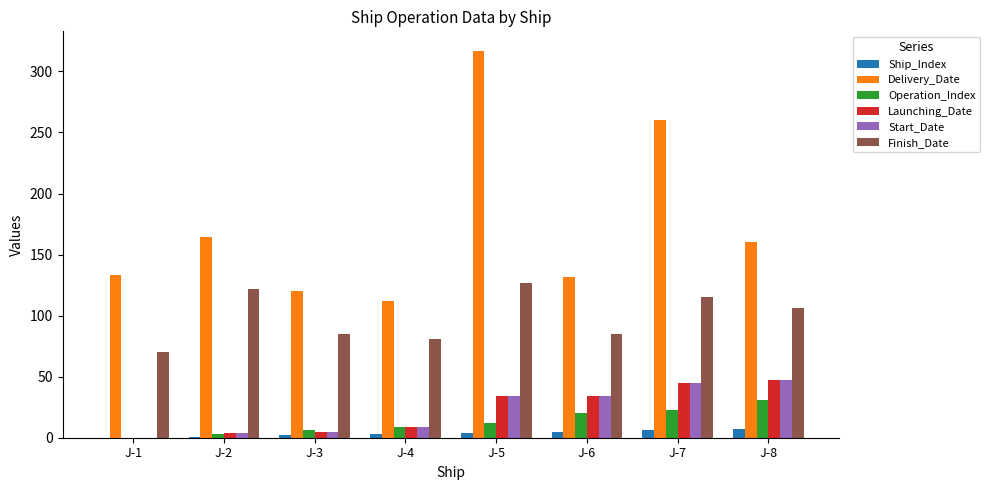

Which series has the largest total across all categories?

Delivery_Date